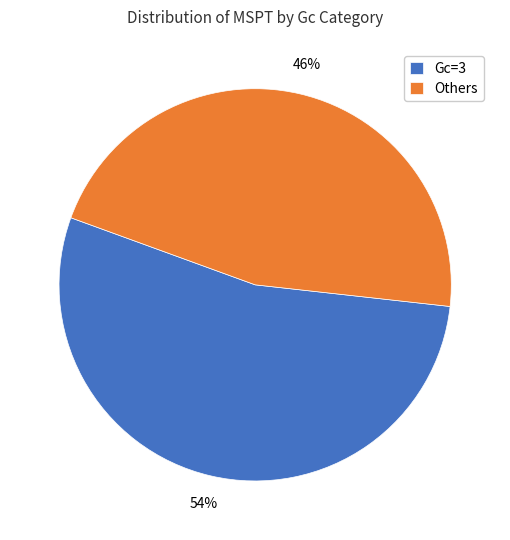

Do Others and Gc=3 together represent more than half of the pie?

Yes